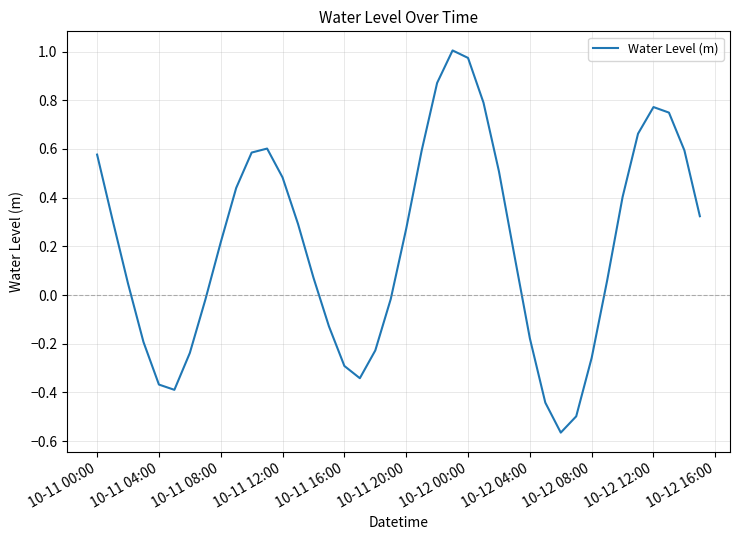

What is the difference between the maximum and minimum values?

1.6